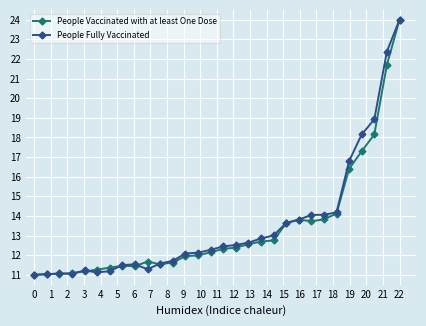

True or false: People Fully Vaccinated has more than 0 interior local peaks.

True